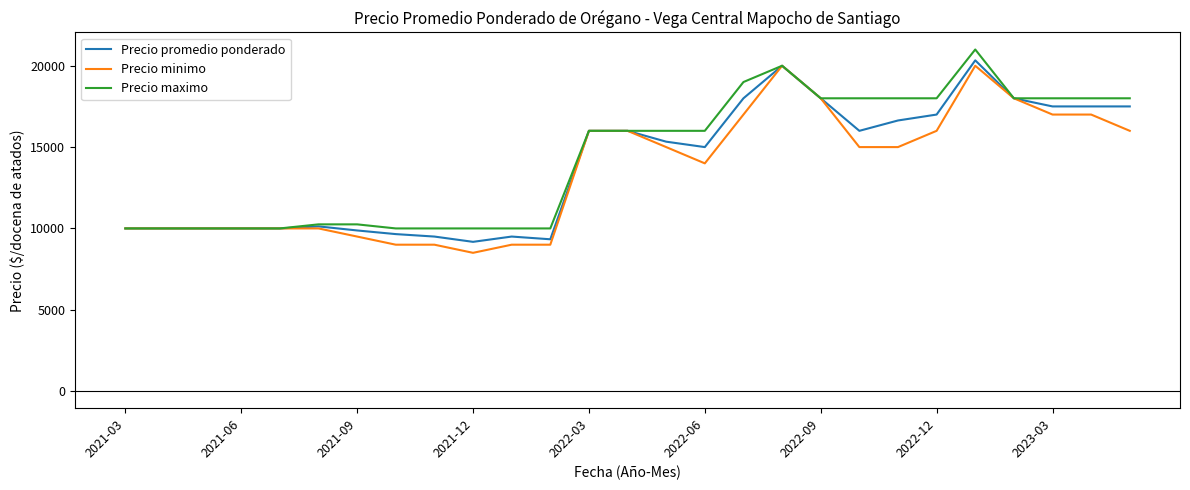

How many distinct data groups are displayed?

3